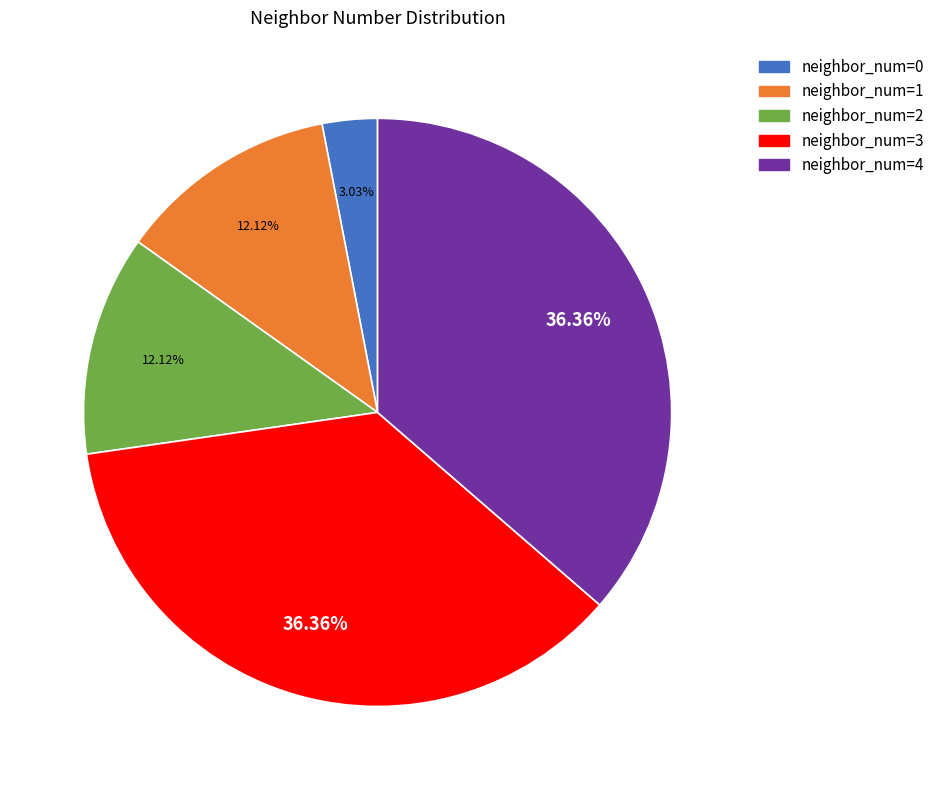

Which category has the smallest portion of the pie?

neighbor_num=0